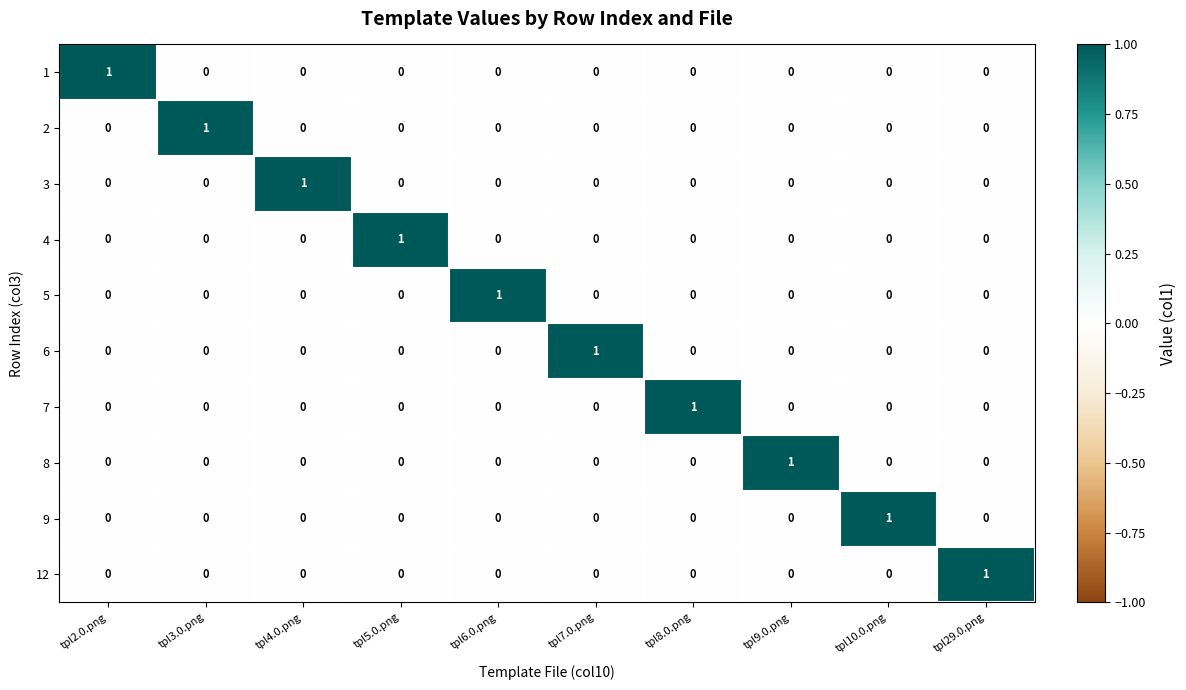

Is it true that 9 equals 0 at tpl29.0.png?

True